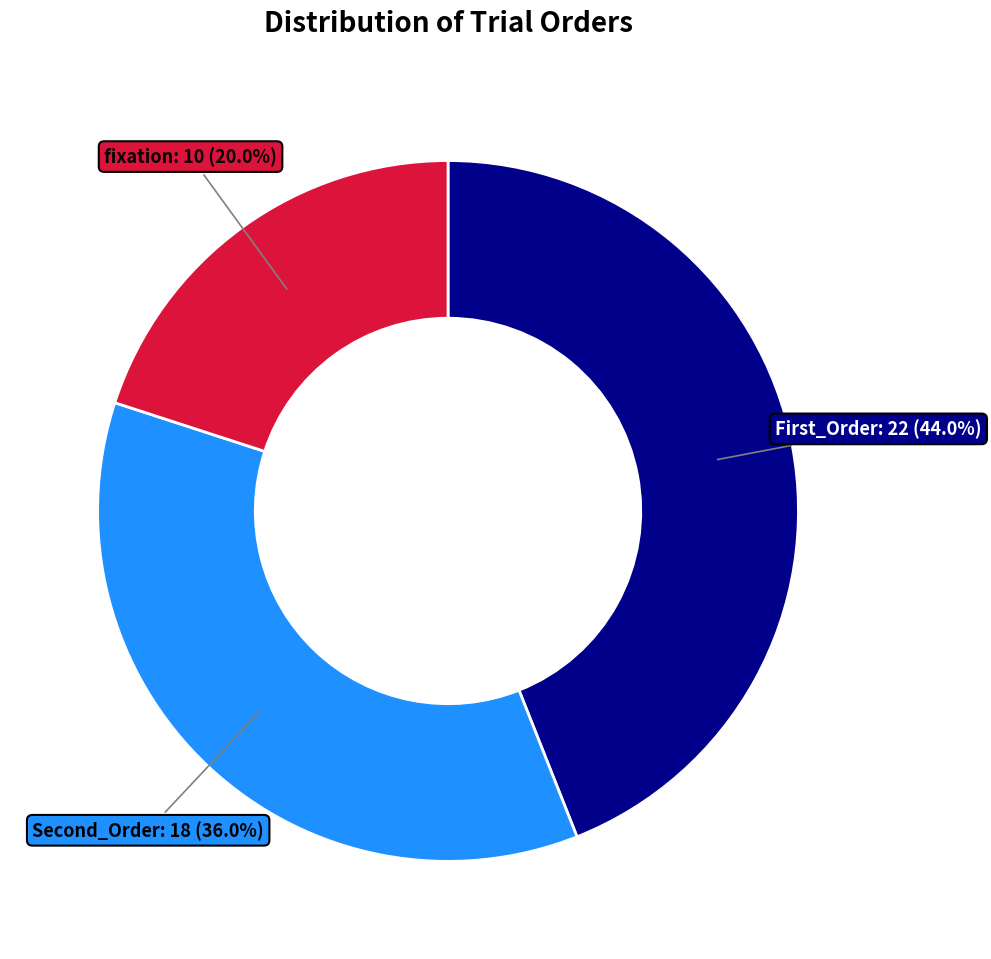

To the nearest percent, what percentage of the pie is Second_Order?

36%